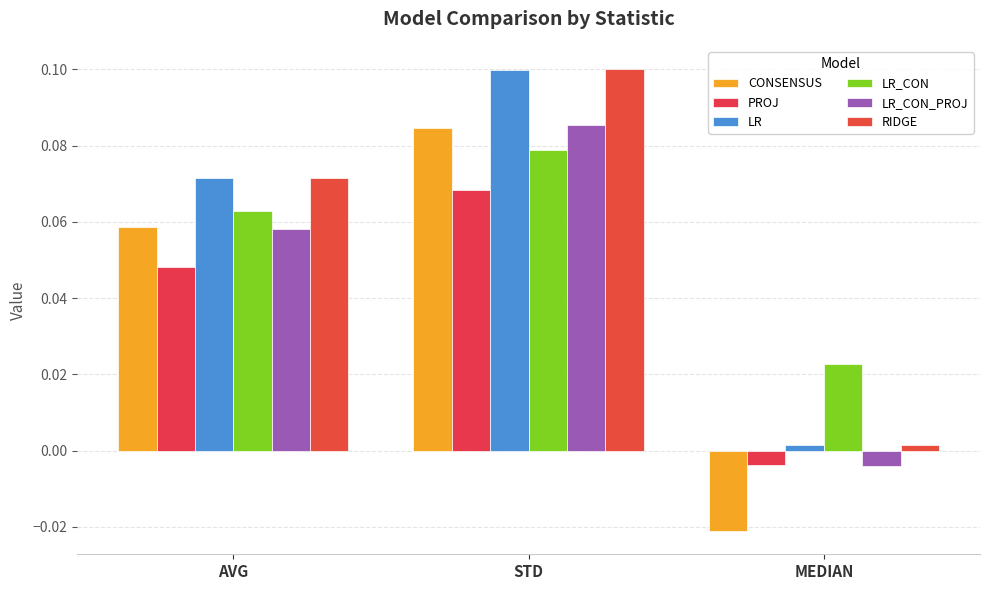

Reading left to right, what are all the values shown in this chart?

CONSENSUS: AVG=0.1	STD=0.1	MEDIAN=-0.0
PROJ: AVG=0.0	STD=0.1	MEDIAN=-0.0
LR: AVG=0.1	STD=0.1	MEDIAN=0.0
LR_CON: AVG=0.1	STD=0.1	MEDIAN=0.0
LR_CON_PROJ: AVG=0.1	STD=0.1	MEDIAN=-0.0
RIDGE: AVG=0.1	STD=0.1	MEDIAN=0.0